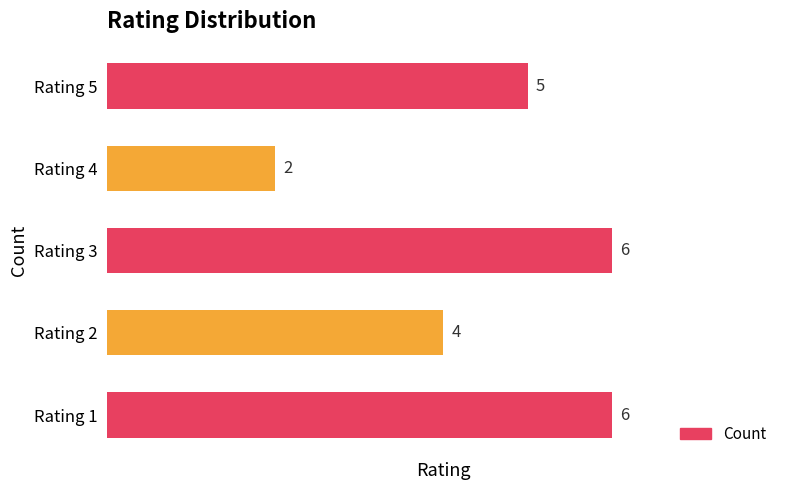

What is the sum of all values?

23